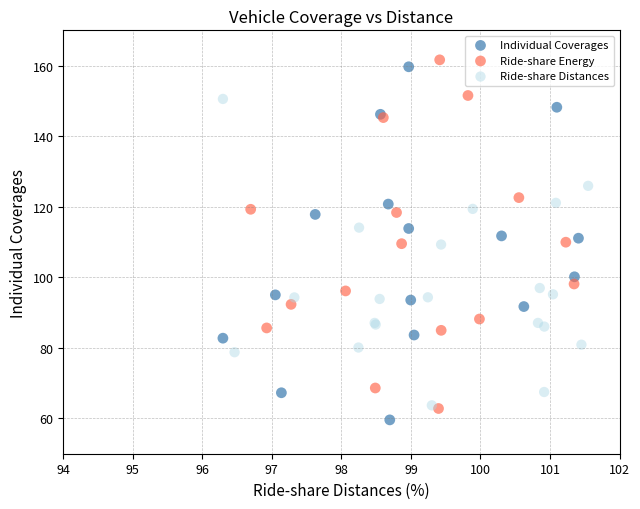

Which series has the widest spread of Y values?

Individual Coverages